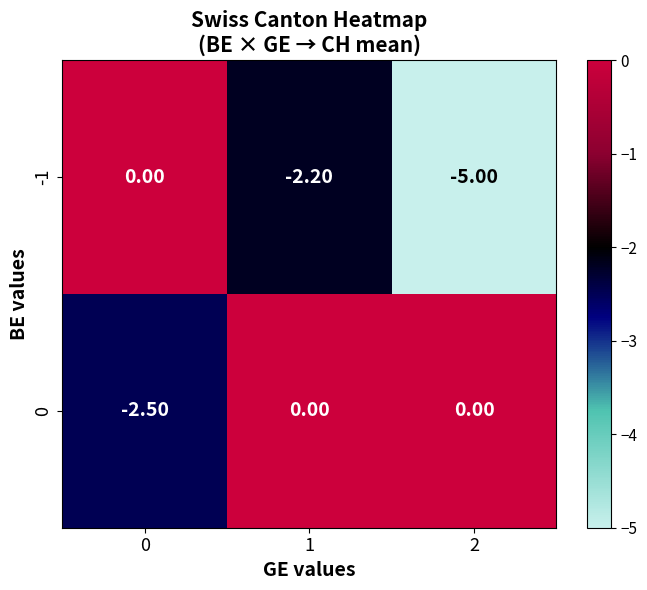

How many series are shown in this chart?

2